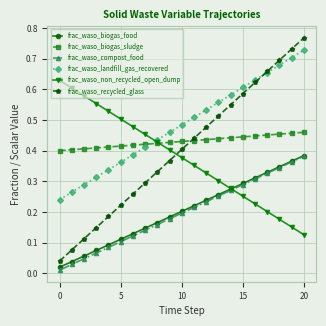

At how many categories does at least one series exceed 0?

21